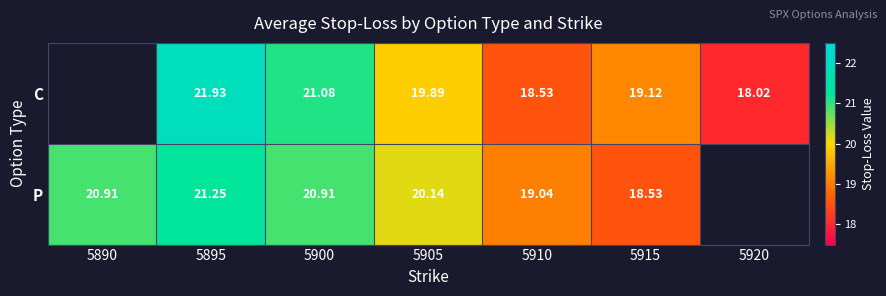

Rank the series at 5900 from highest to lowest value.

C, P